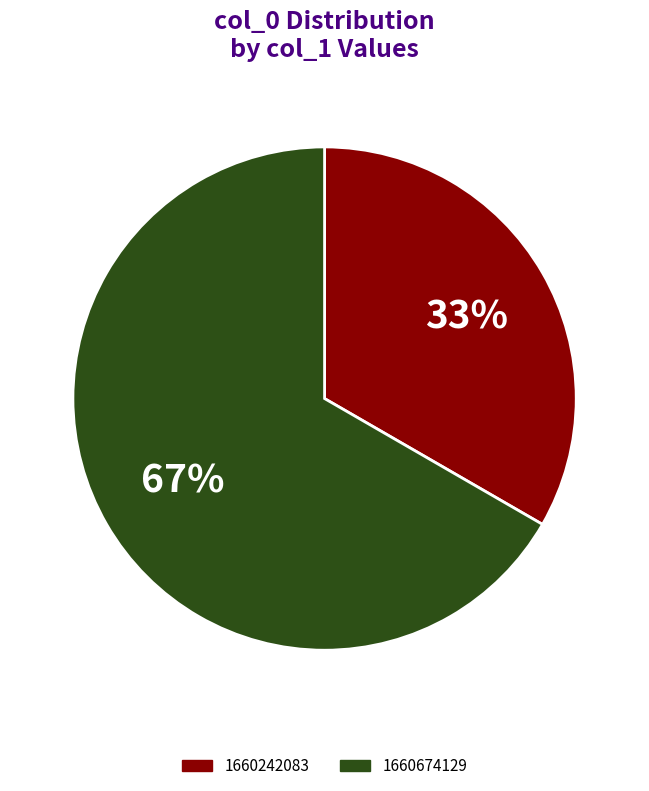

To the nearest percent, what is the average slice percentage?

50%